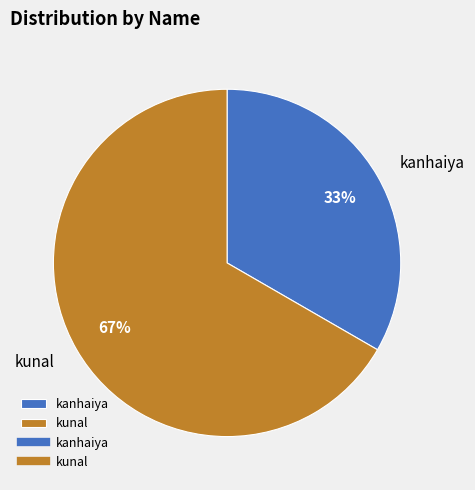

Is it true that kunal is 72% of the pie?

False